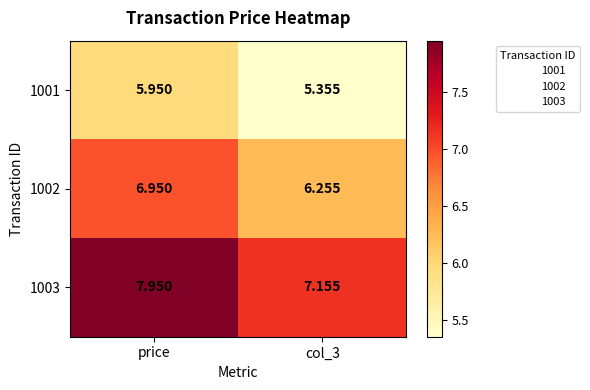

At which category is the sum across all series the highest?

price